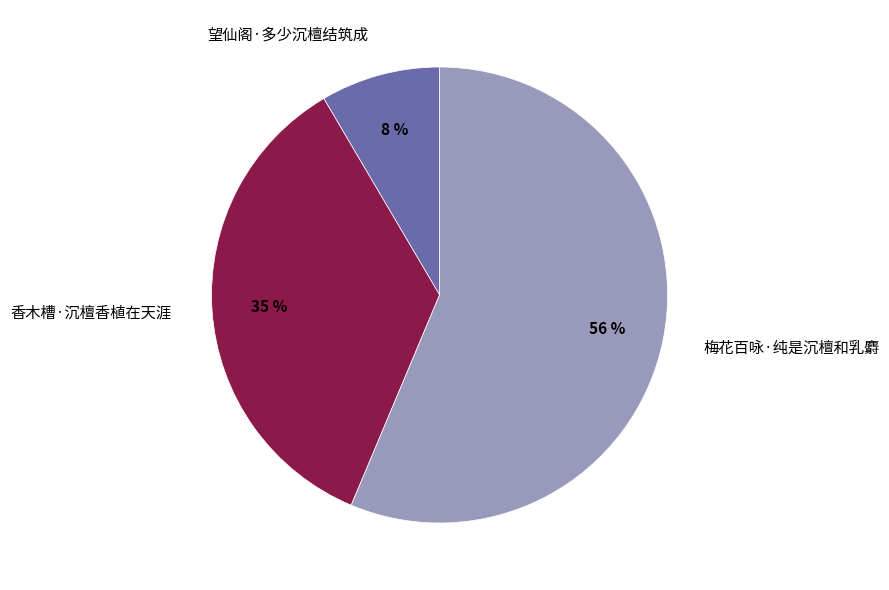

Count the number of slices in the pie.

3